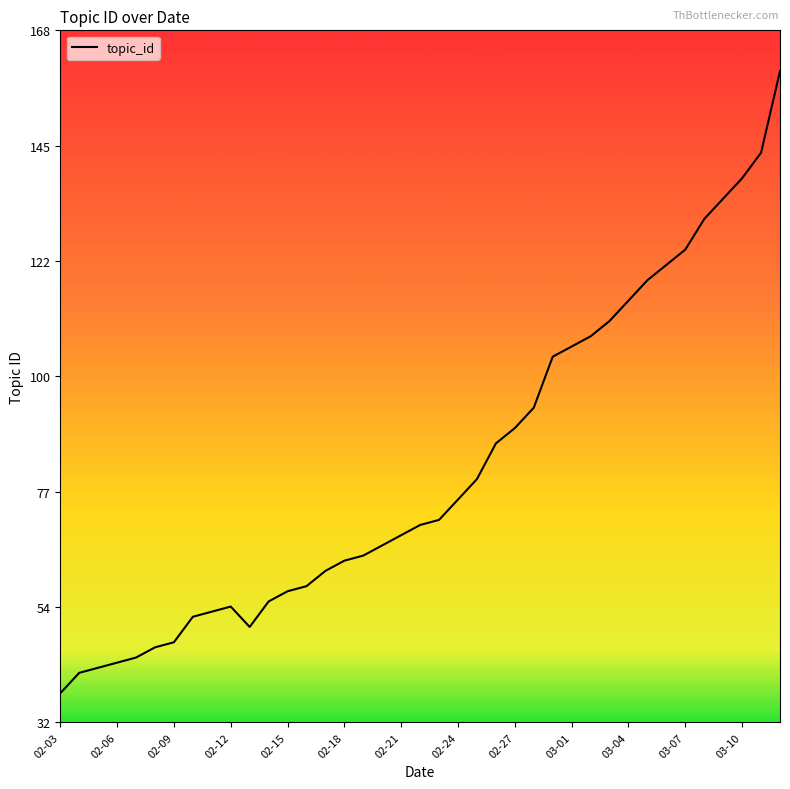

What is the minimum value shown in the chart?

38